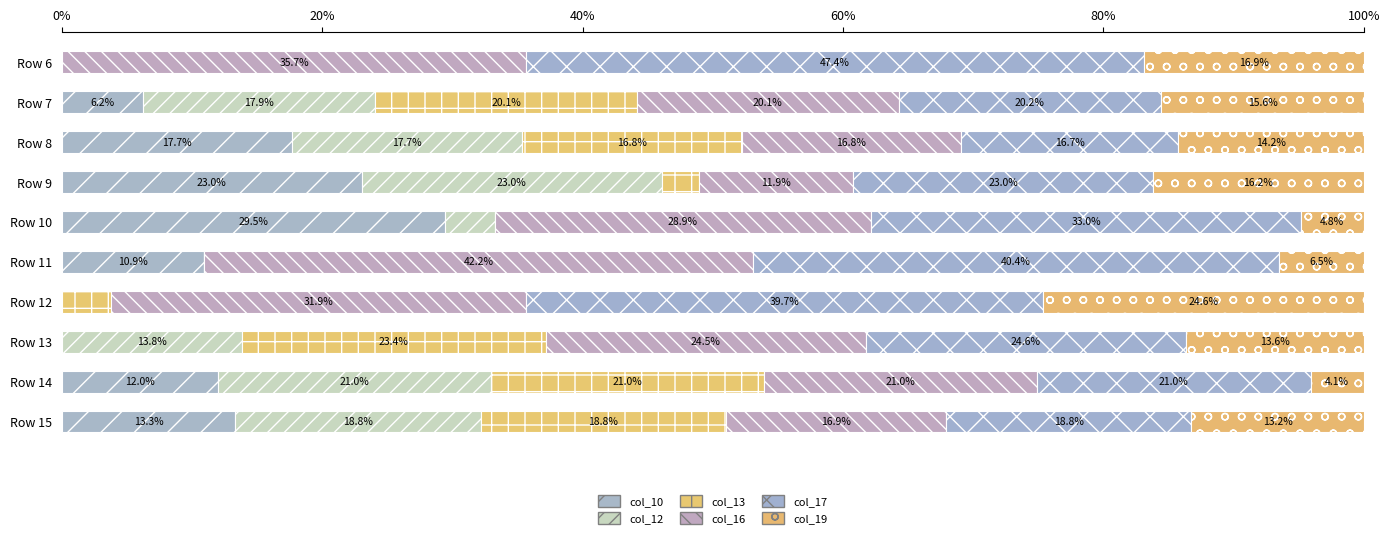

Reading left to right, what are all the values shown in this chart?

col_10: 0.0	6.2	17.7	23.0	29.5	10.9	0.0	0.0	12.0	13.3
col_12: 0.0	17.9	17.7	23.0	3.8	0.0	0.0	13.8	21.0	18.8
col_13: 0.0	20.1	16.8	2.8	0.0	0.0	3.8	23.4	21.0	18.8
col_16: 35.7	20.1	16.8	11.9	28.9	42.2	31.9	24.5	21.0	16.9
col_17: 47.4	20.2	16.7	23.0	33.0	40.4	39.7	24.6	21.0	18.8
col_19: 16.9	15.6	14.2	16.2	4.8	6.5	24.6	13.6	4.1	13.2